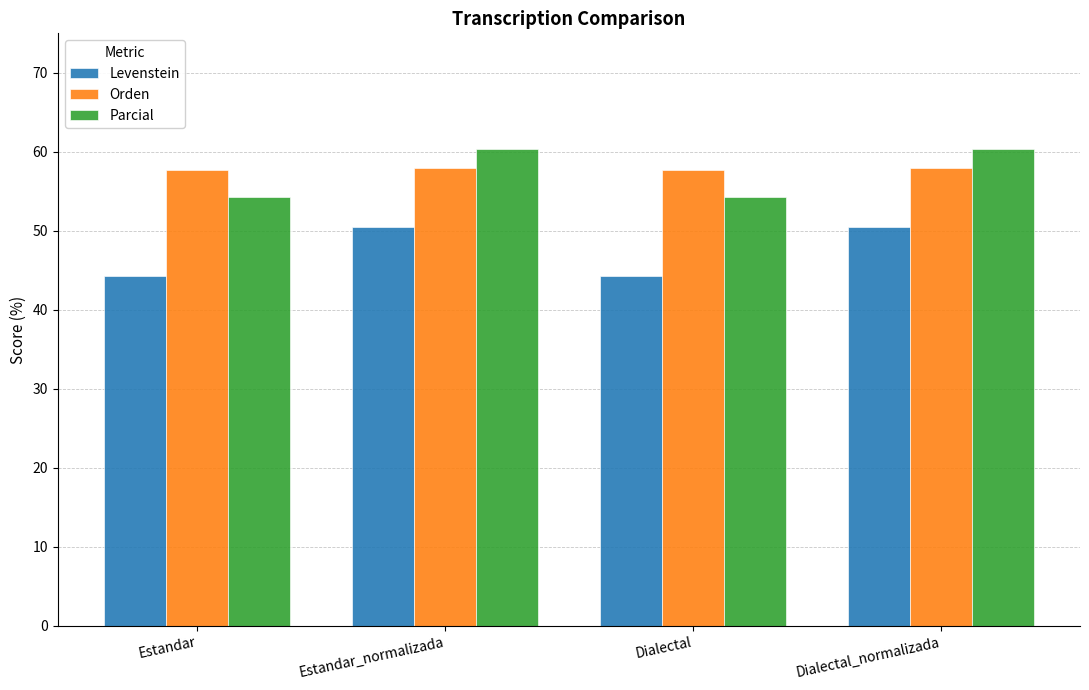

Rank the series at Dialectal_normalizada from lowest to highest value.

Levenstein, Orden, Parcial